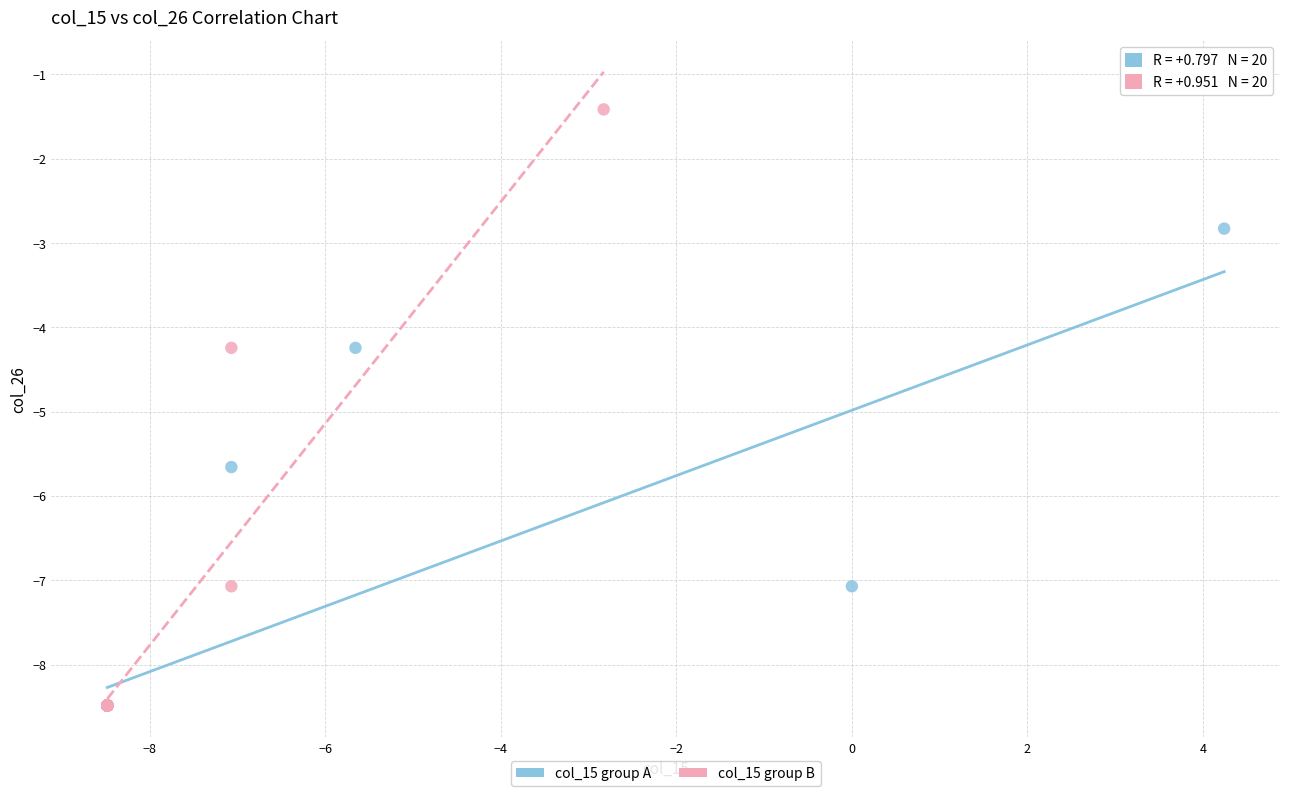

Which series contains the highest Y value?

col_15 group B